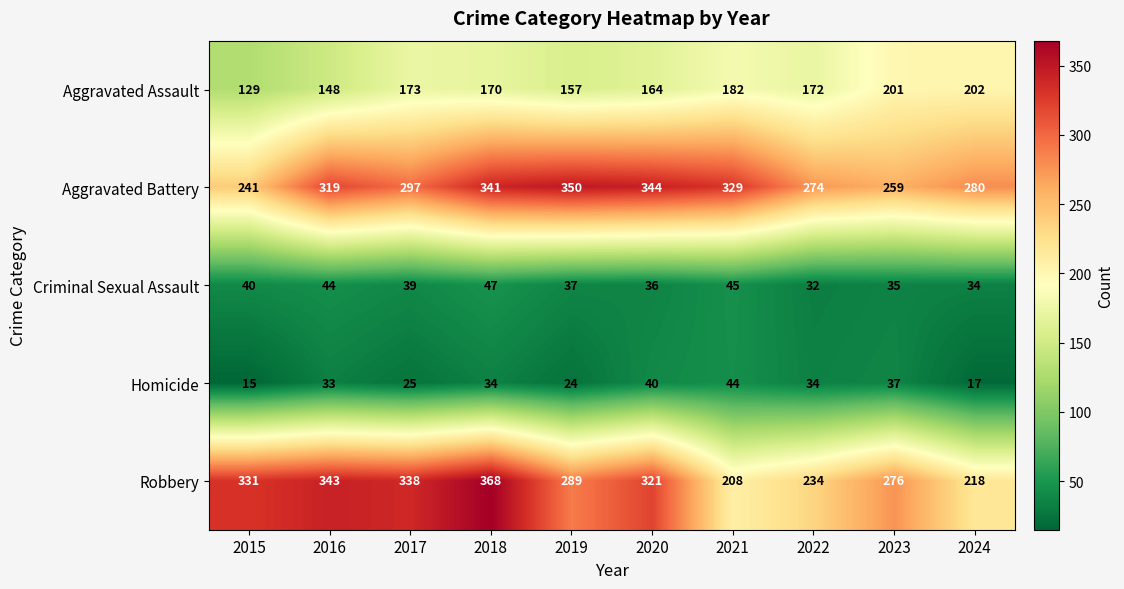

At which category is the sum across all series the highest?

2018